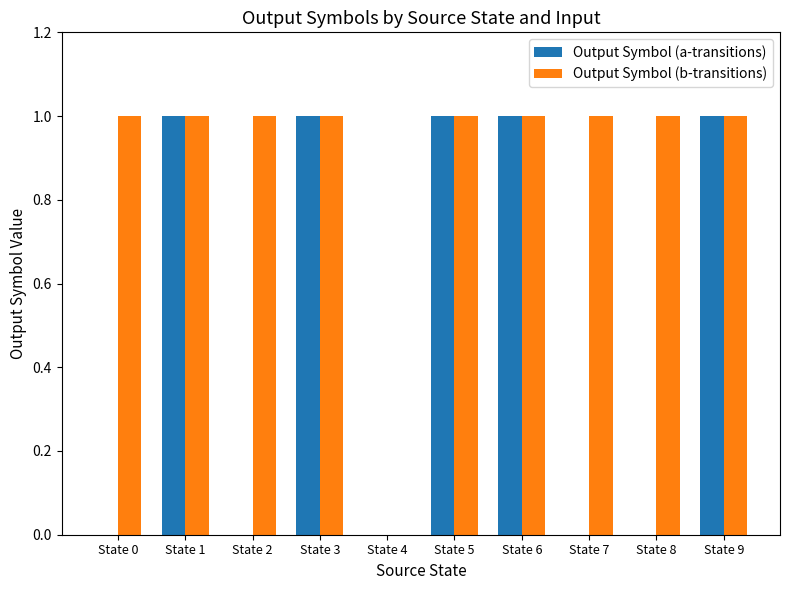

How many data points does each series have?

10